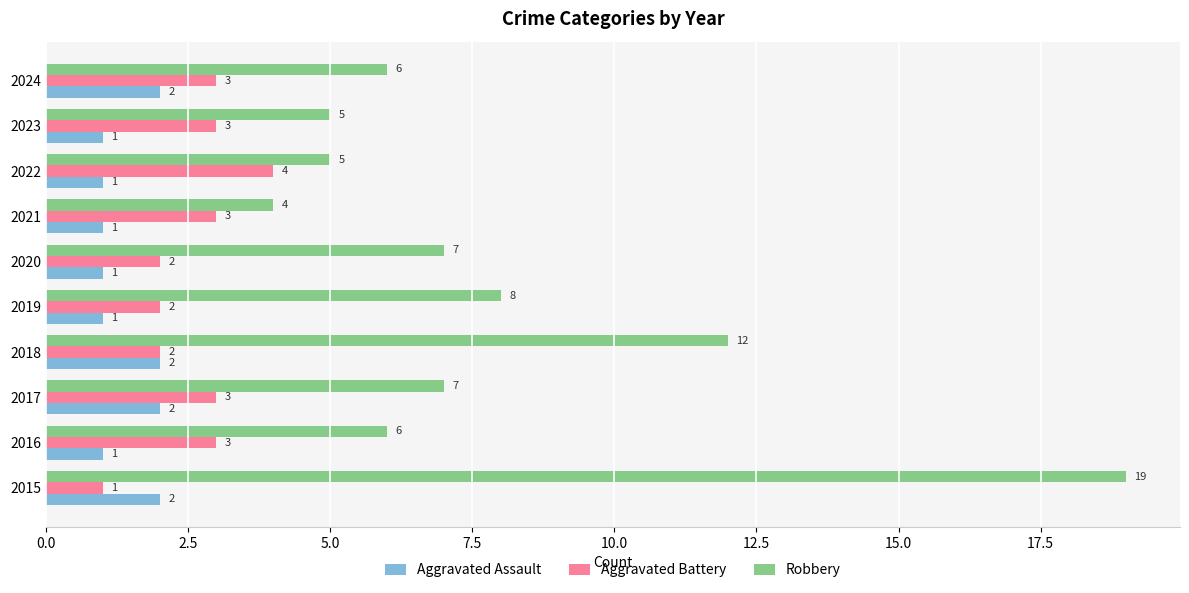

What is the spread (max minus min) of values at 2024?

4